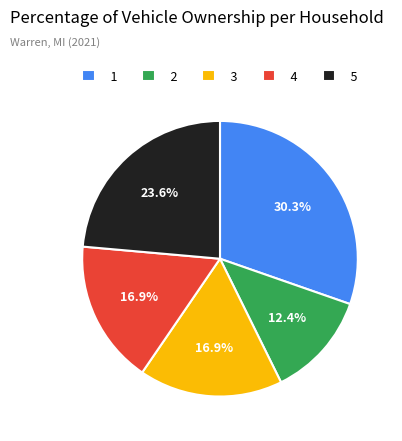

Which category has the smallest portion of the pie?

2